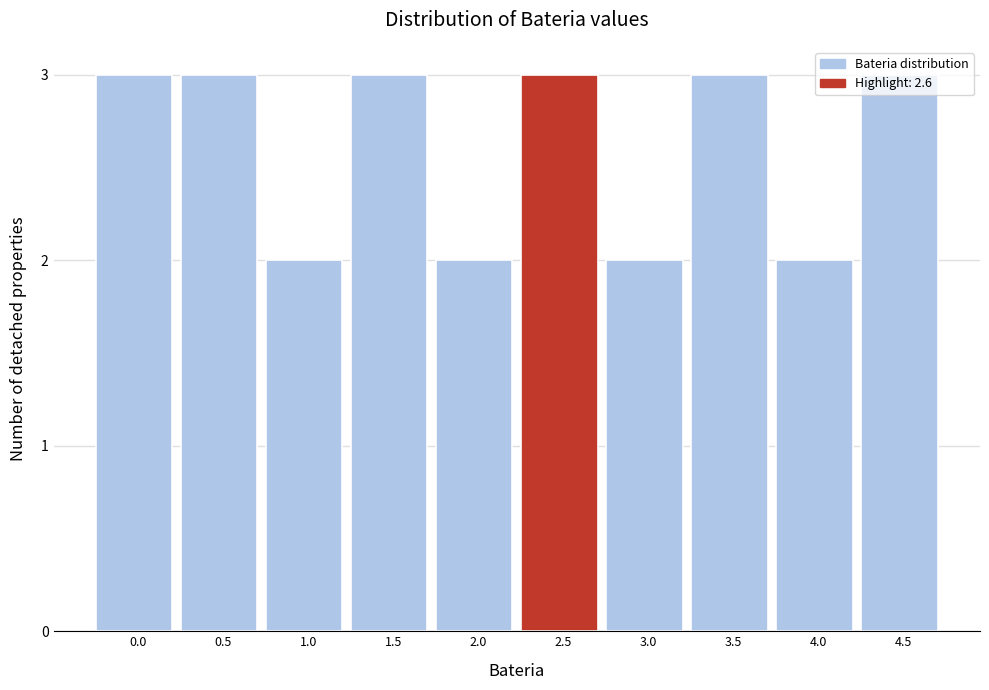

What is the average value?

3